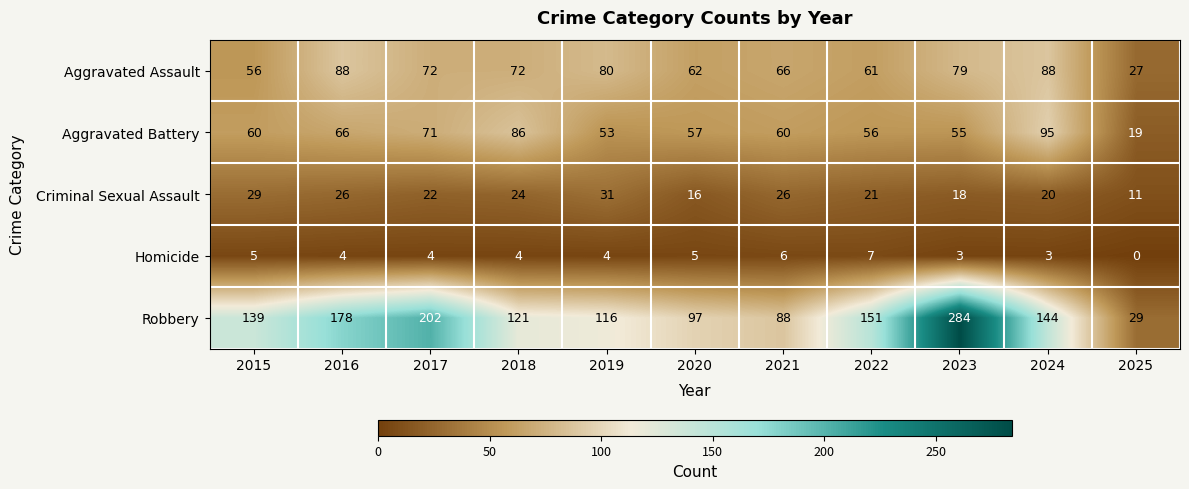

What is the total value across all series at 2018?

307